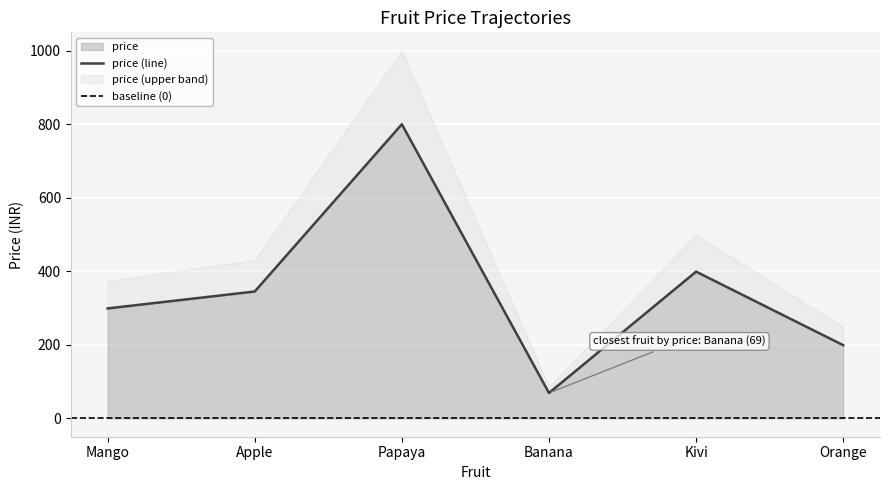

What is the greatest value displayed?

800